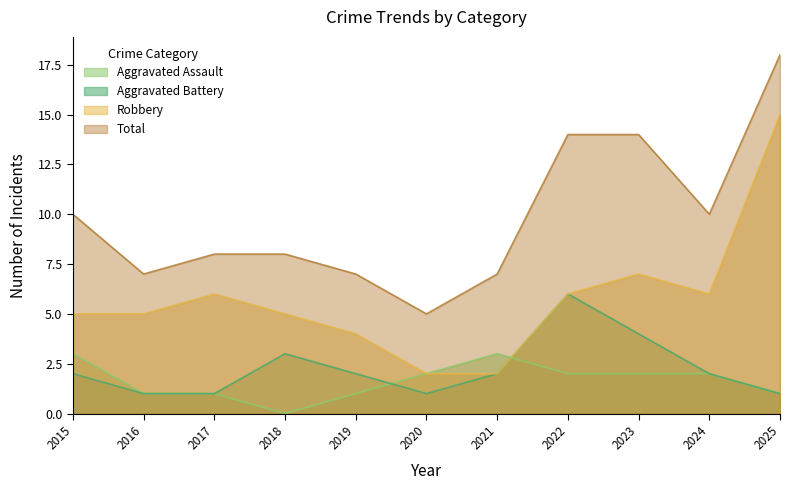

What is the difference between the highest and lowest values at 2020?

4